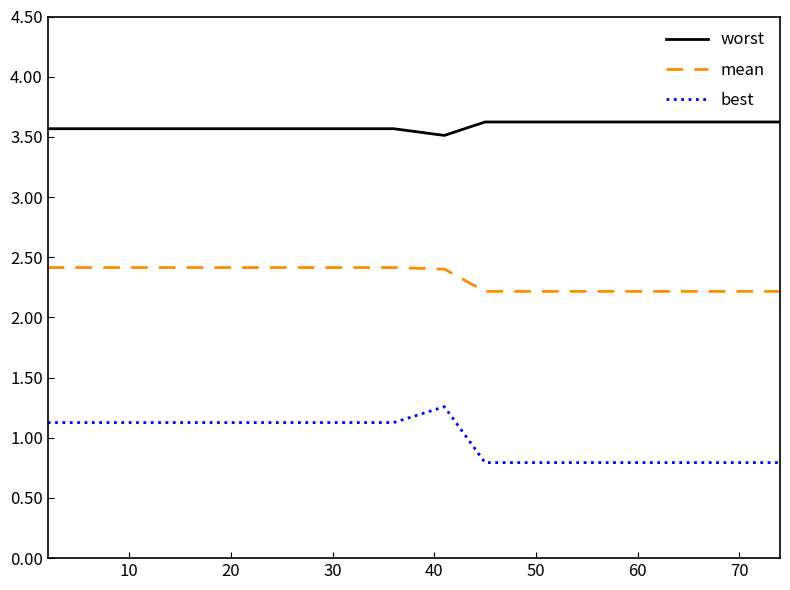

What is the highest value of the best series?

1.3